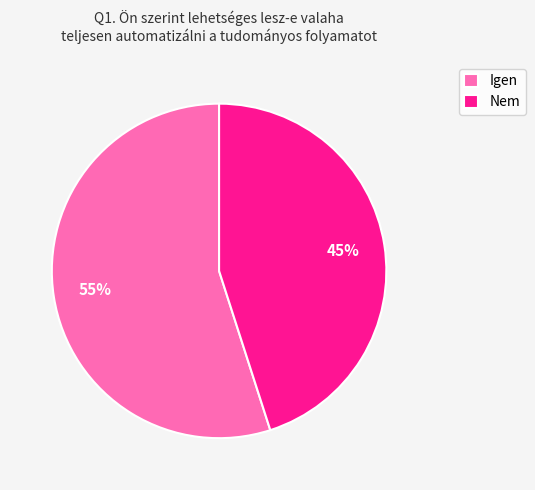

What is the largest slice in the pie chart?

Igen